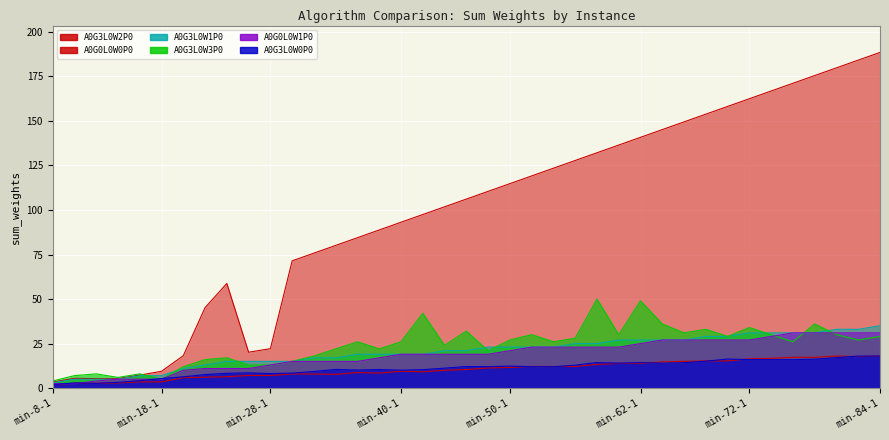

List the series in order of their peak value, highest first.

A0G3L0W2P0, A0G3L0W3P0, A0G3L0W1P0, A0G0L0W1P0, A0G0L0W0P0, A0G3L0W0P0